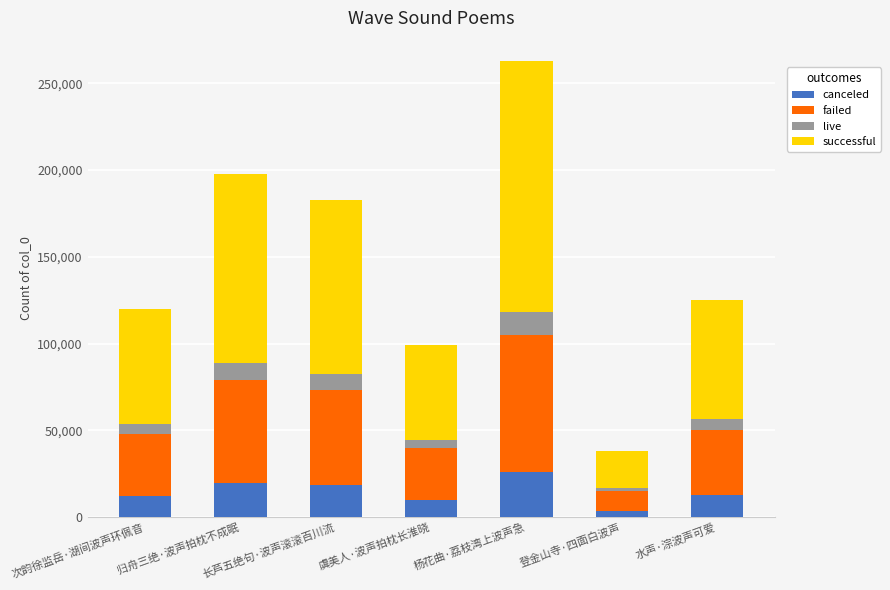

What is the highest value of the canceled series?

26293.5